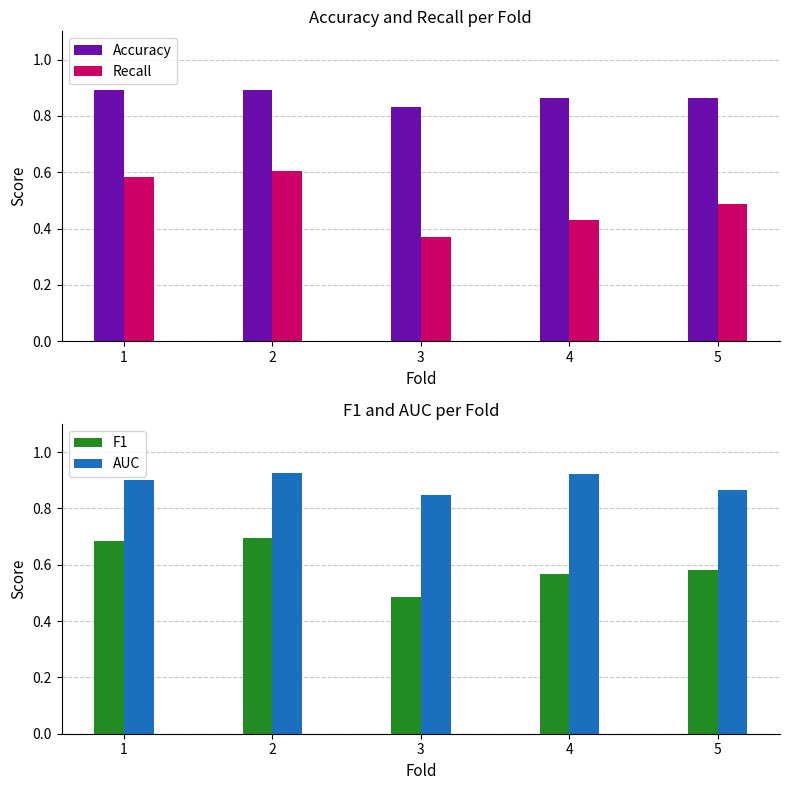

What is the sum of the Recall values at 3 and 4?

0.8